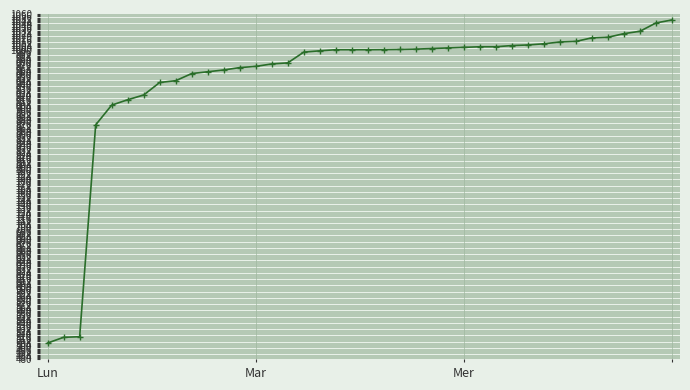

What is the difference between the maximum and minimum values?

542.5